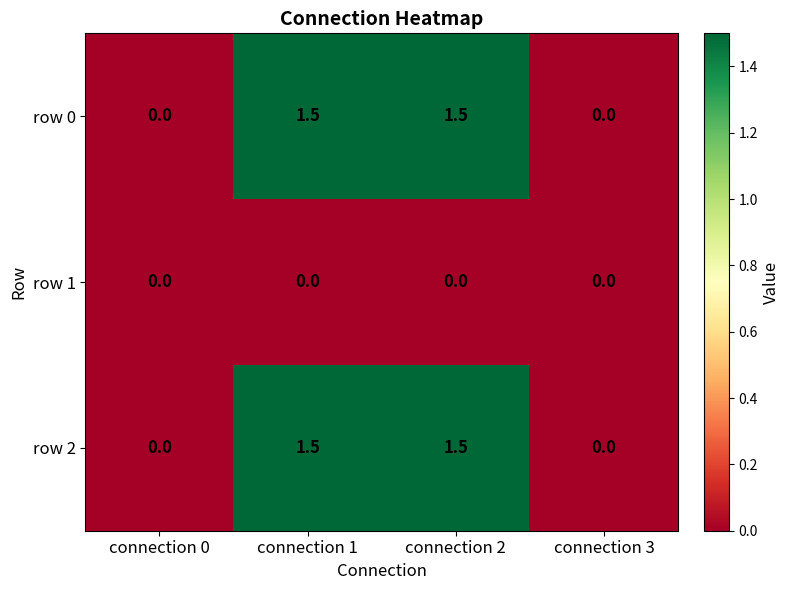

Is the value of row 2 at connection 0 greater than the value of row 0 at connection 1?

No